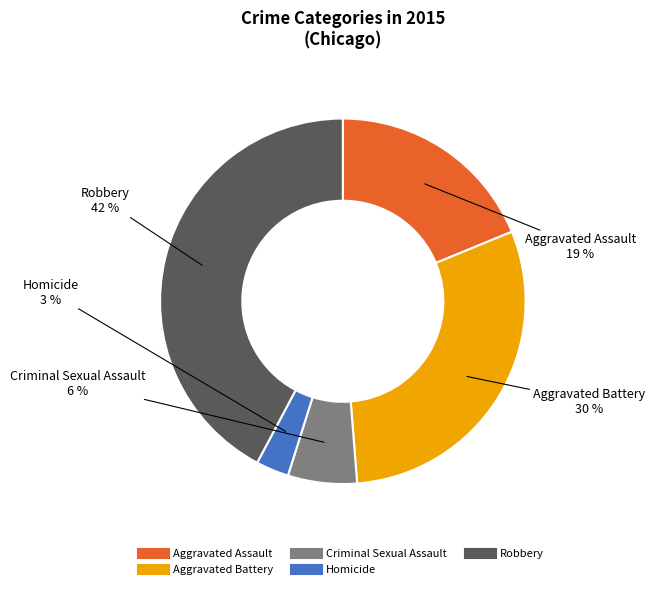

What is the smallest slice in the pie chart?

Homicide